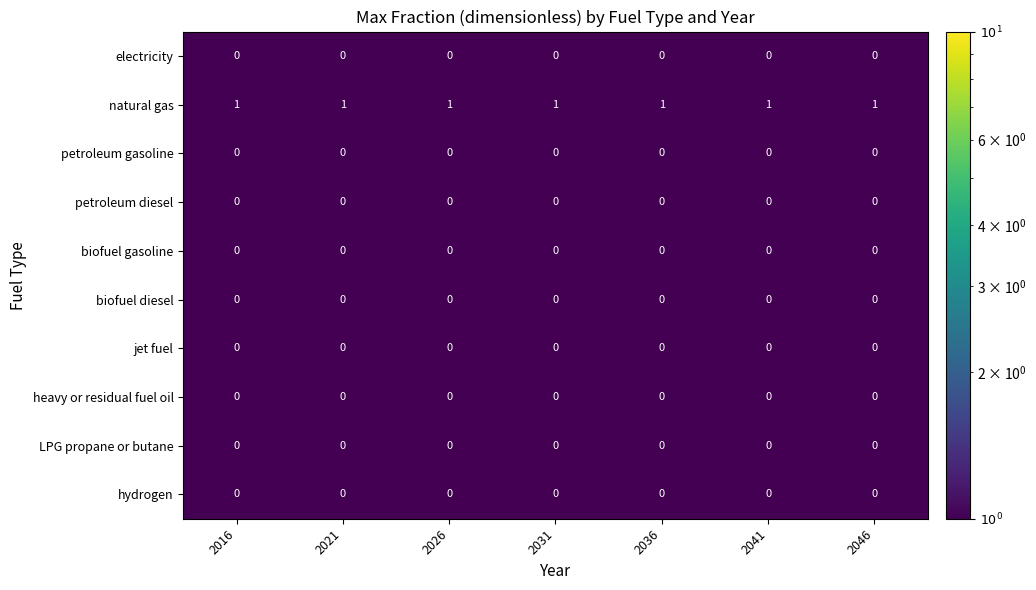

Is it true that natural gas equals 1 at 2031?

True